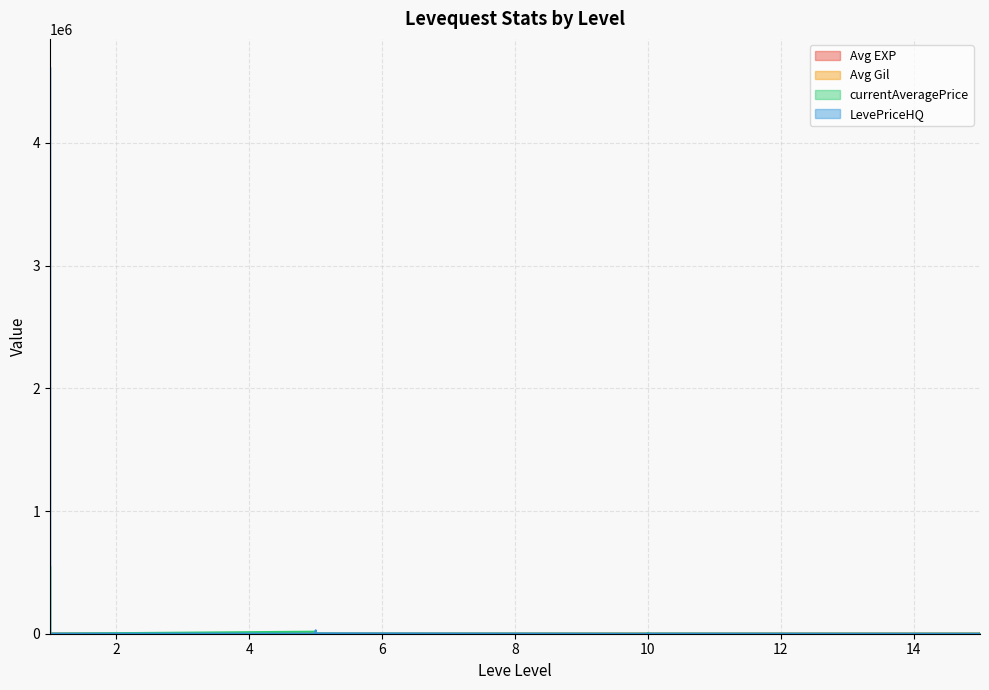

What is the spread (max minus min) of values at 1?

4846